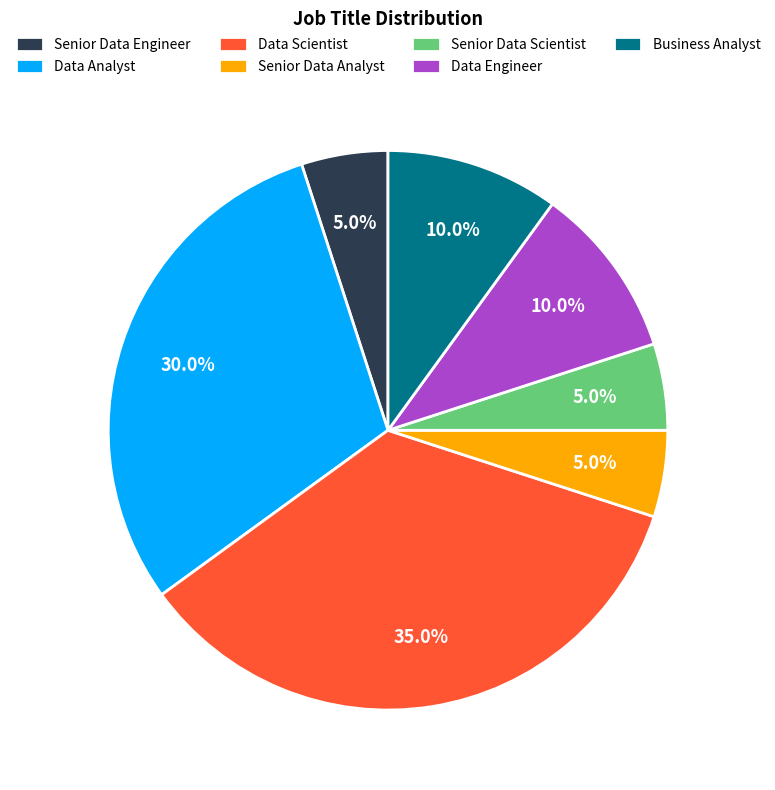

Is there any slice that represents more than half of the pie?

No